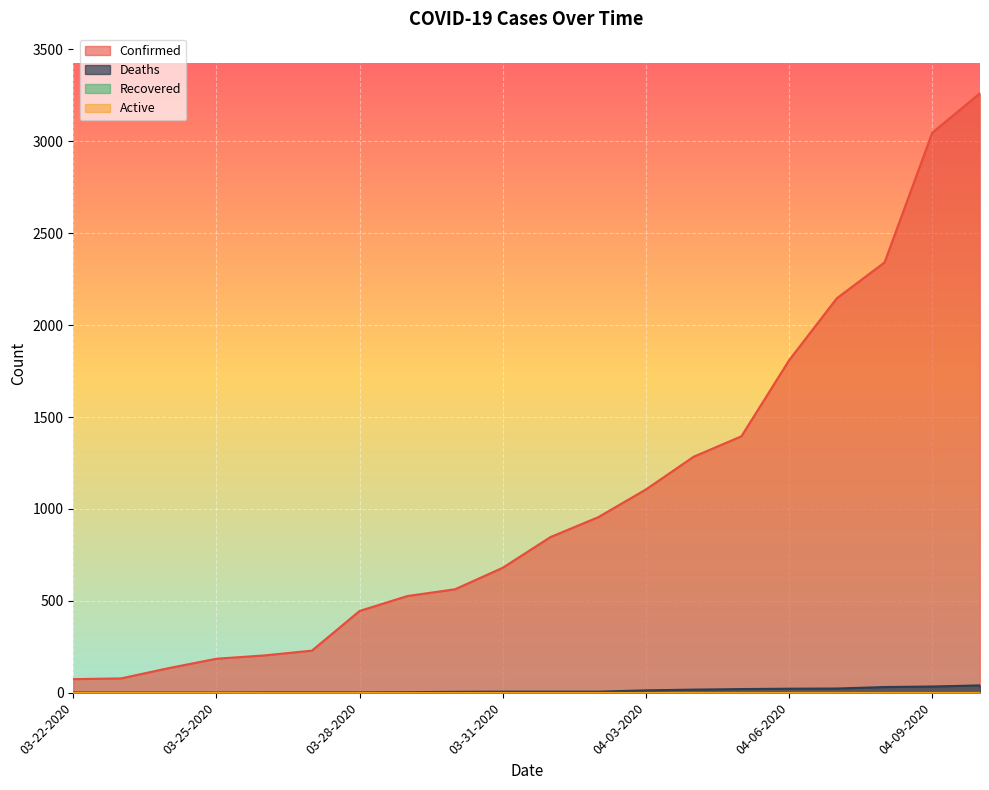

How many categories are shown in the chart?

20